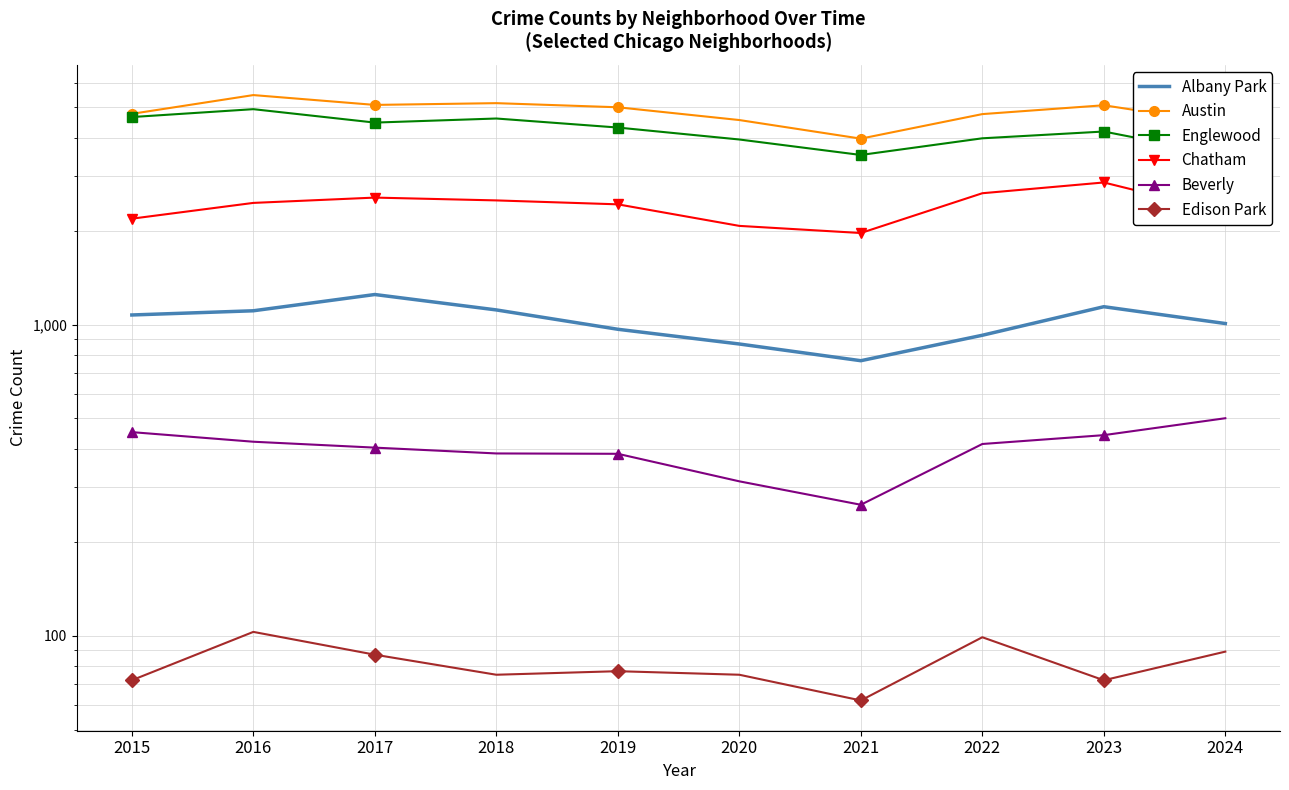

What is the sum of all Edison Park values?

811